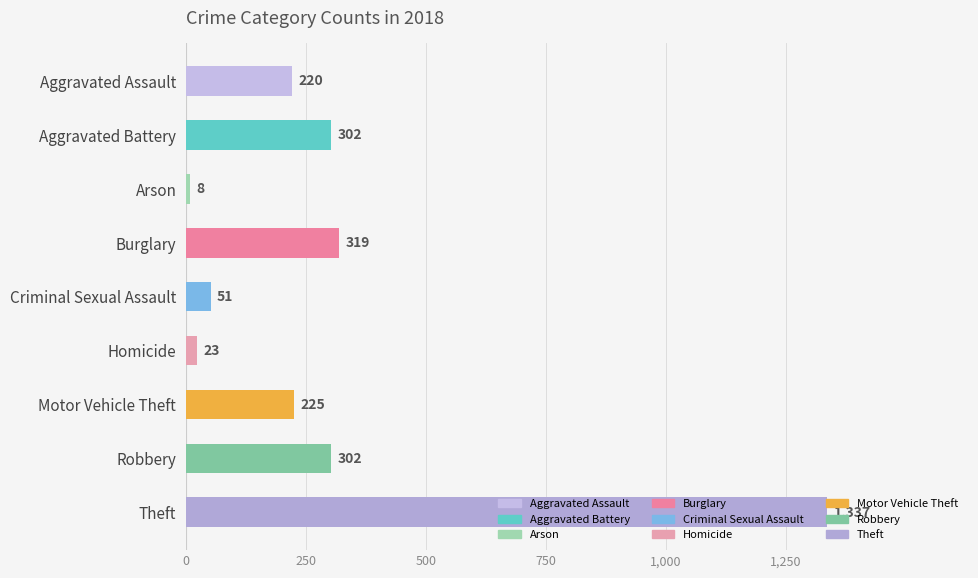

How many series are shown in this chart?

1